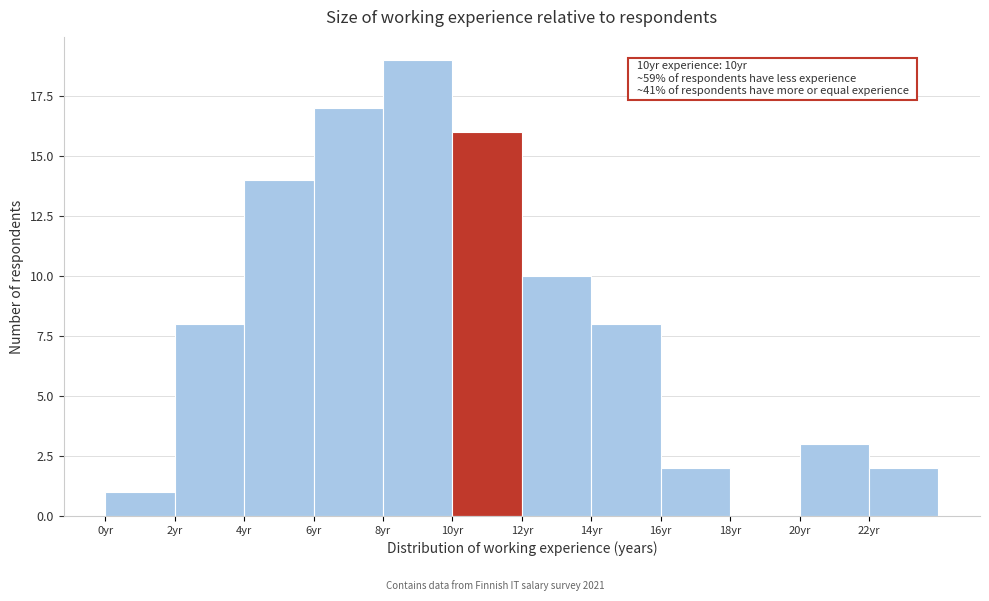

Which range on the x-axis has the tallest bar?

8 to 10